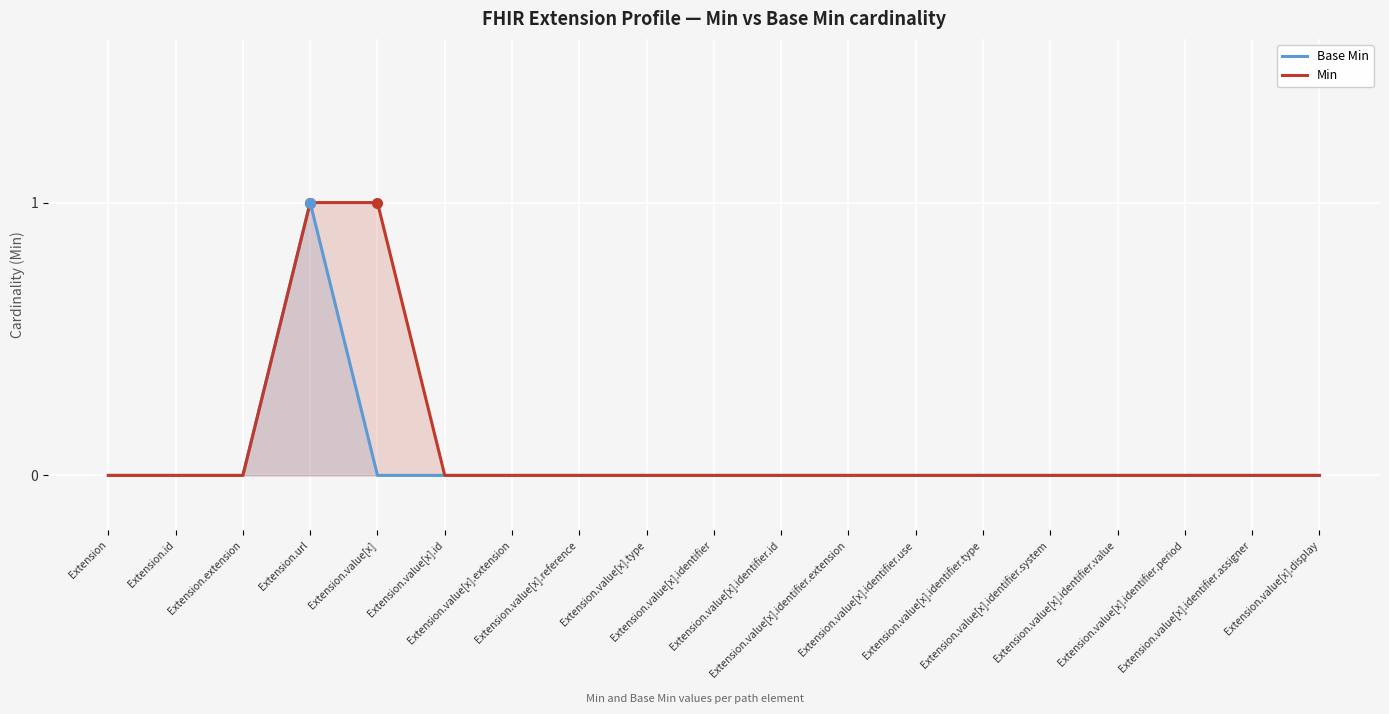

At Extension.value[x].identifier.system, list the series in order from largest to smallest.

Base Min, Min